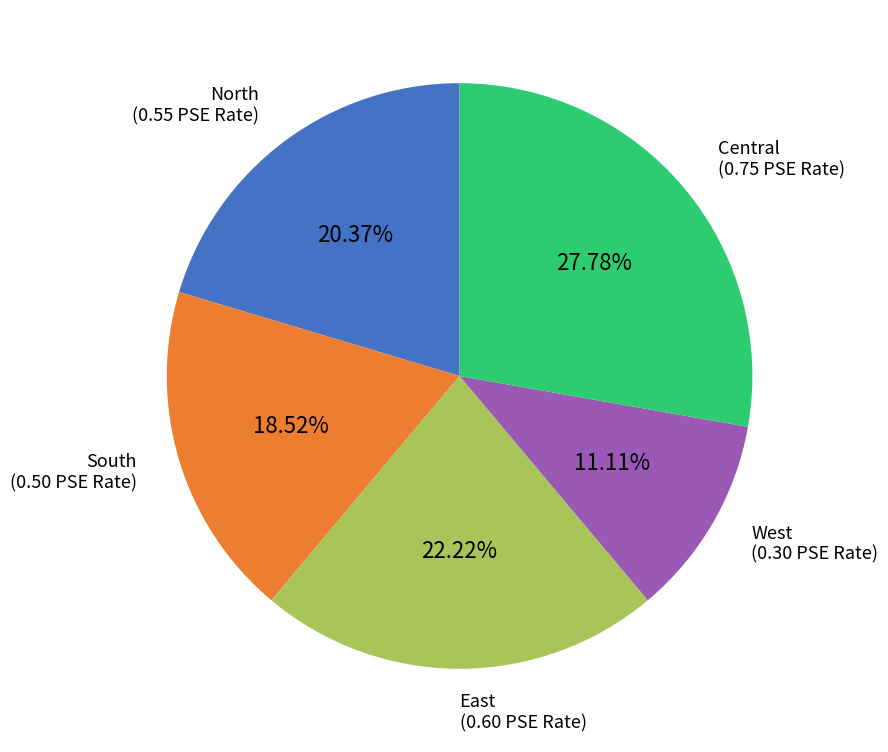

Between Central and South, which is larger?

Central